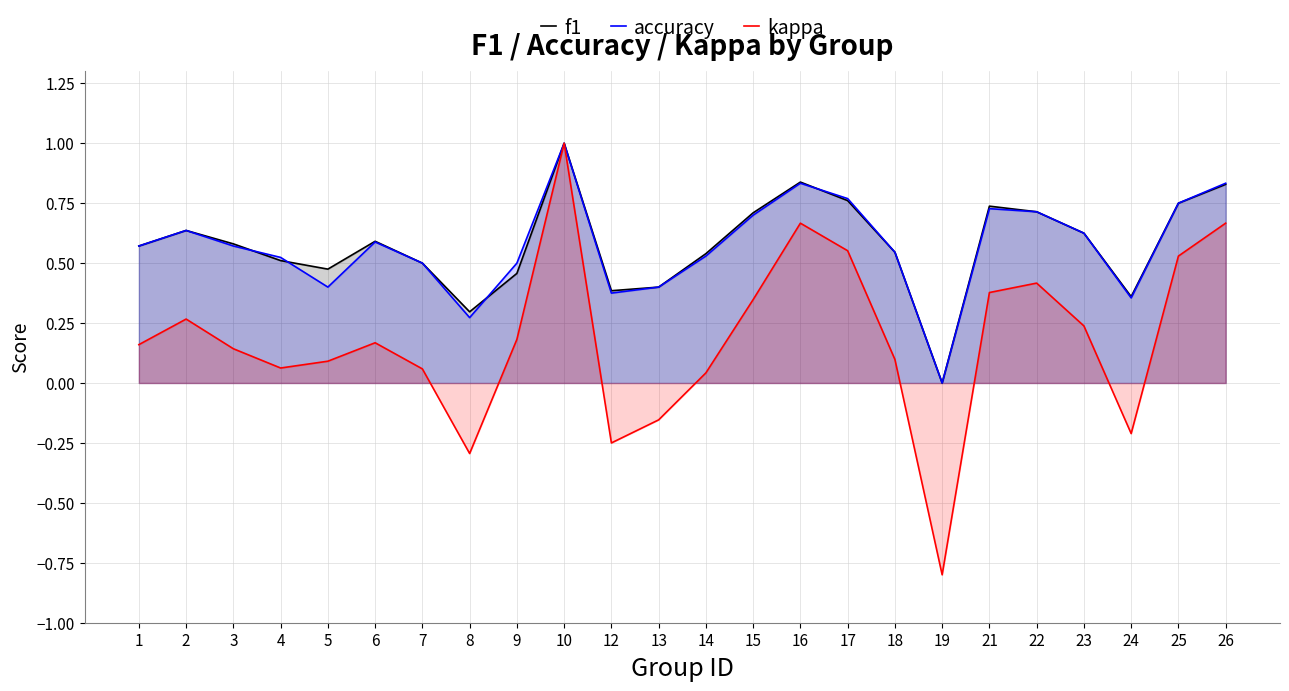

How many lines are shown in the chart?

3